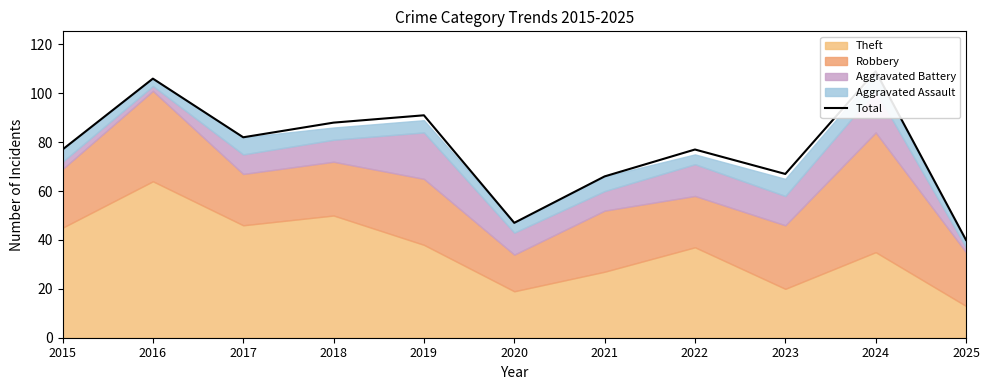

At which label does the data first exceed 77?

2016